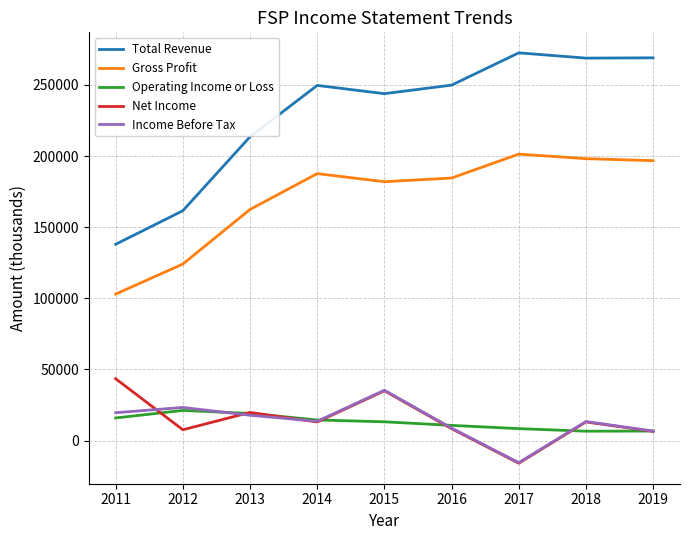

What is the difference between the Total Revenue values at 2018 and 2019?

200